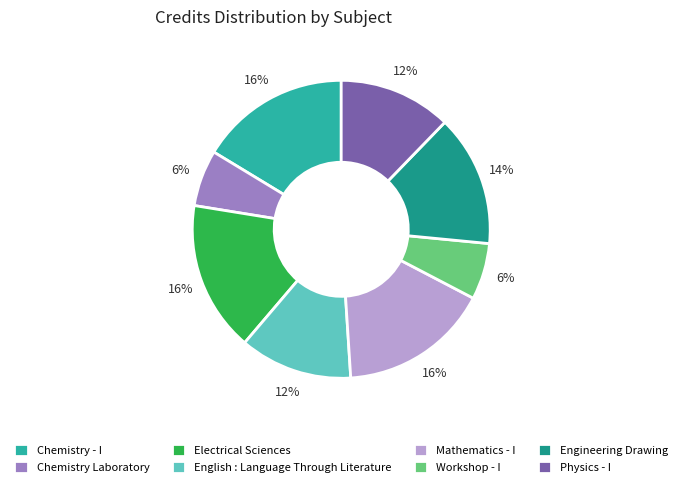

Count the number of slices in the pie.

8